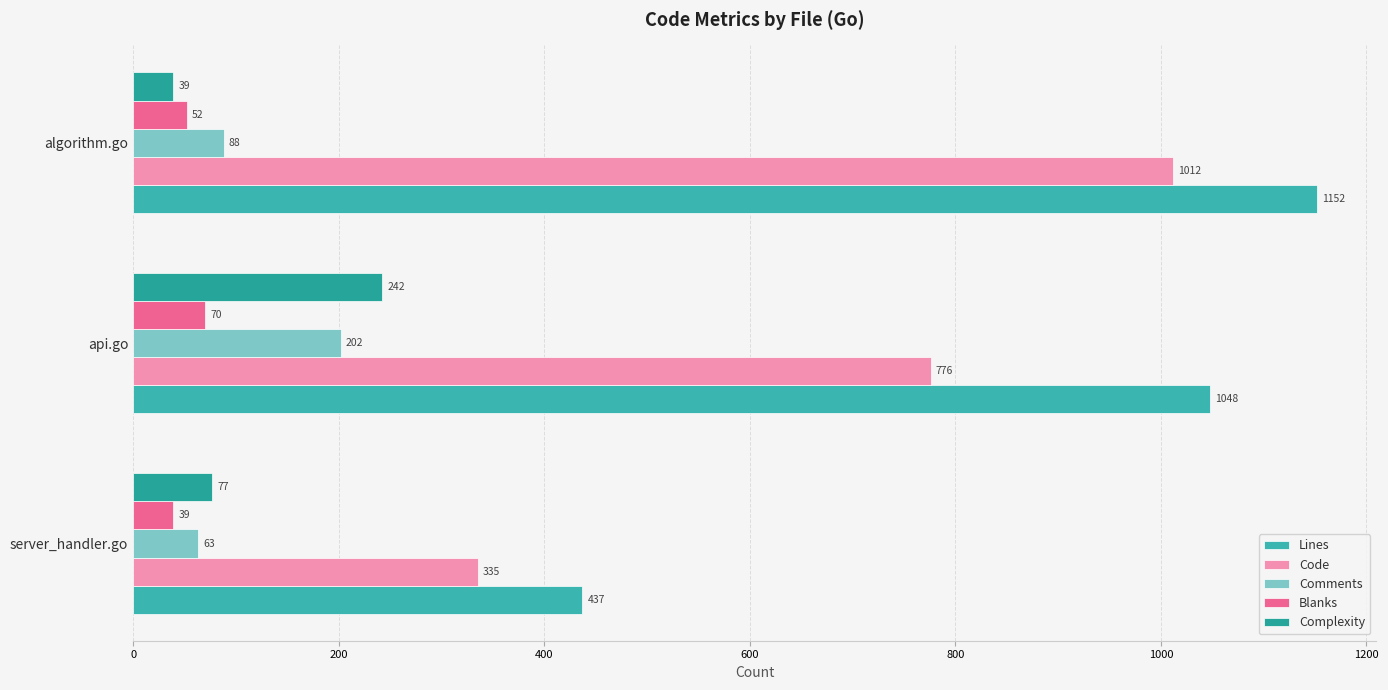

How many values in the Comments series are below 88?

1